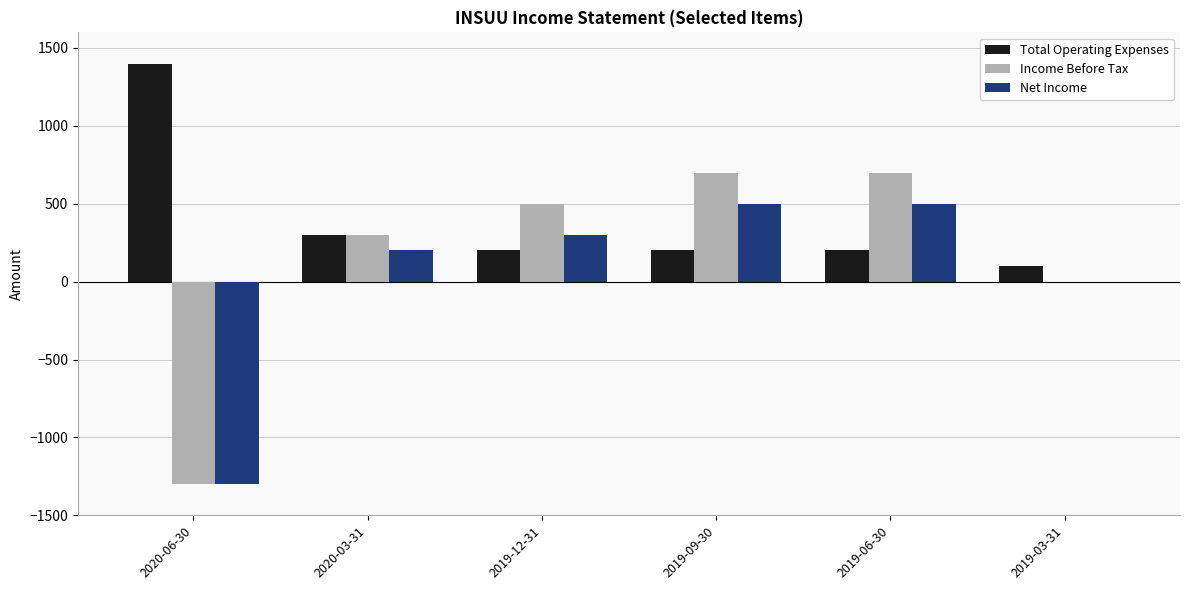

Is the value of Total Operating Expenses at 2019-09-30 greater than the value of Income Before Tax at 2020-06-30?

Yes